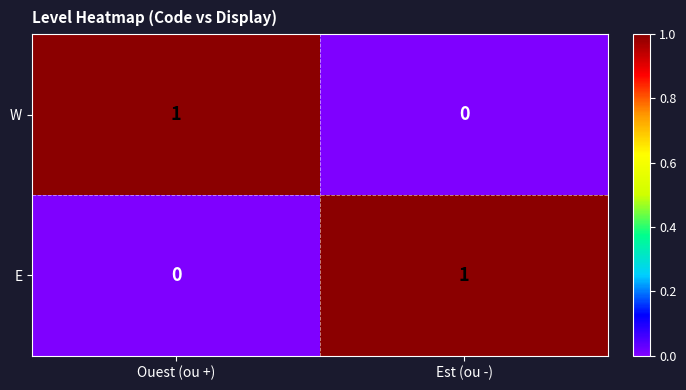

Where is W nearest to the value 0?

Est (ou -)